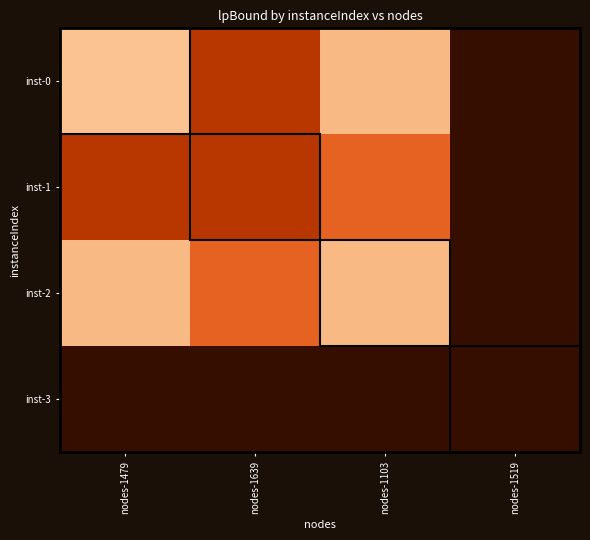

Rank the series at nodes-1479 from highest to lowest value.

inst-0, inst-2, inst-1, inst-3